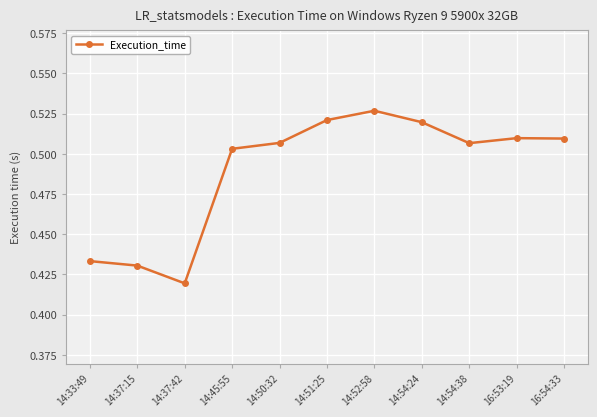

Does the chart display data point markers on the line(s)?

Yes